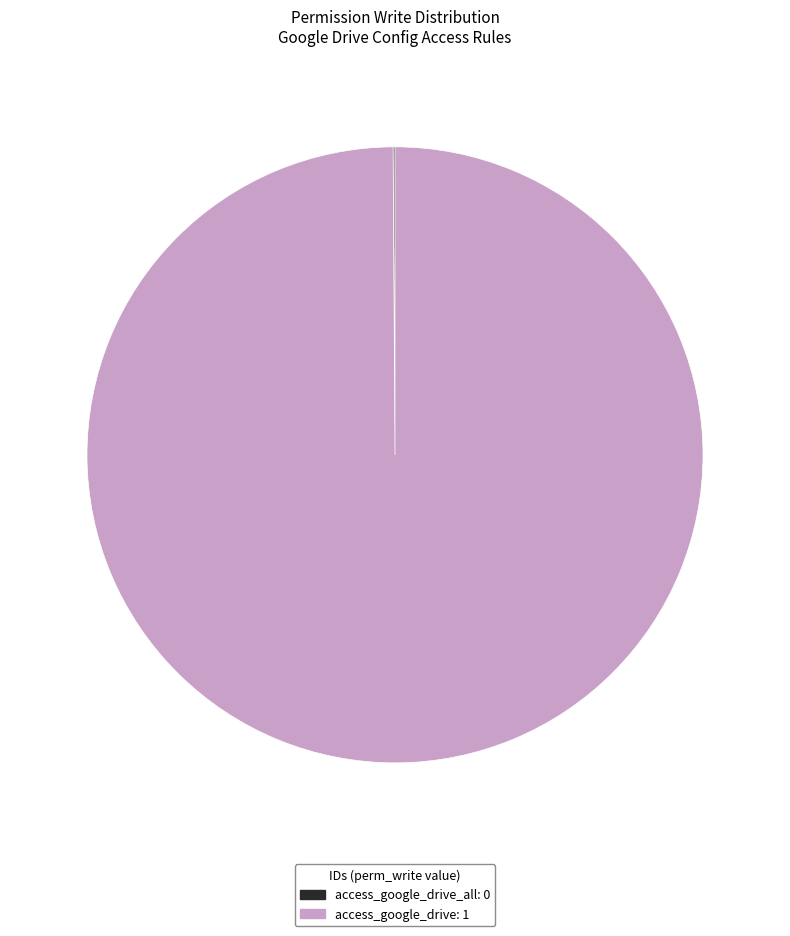

Does any single category account for the majority?

Yes